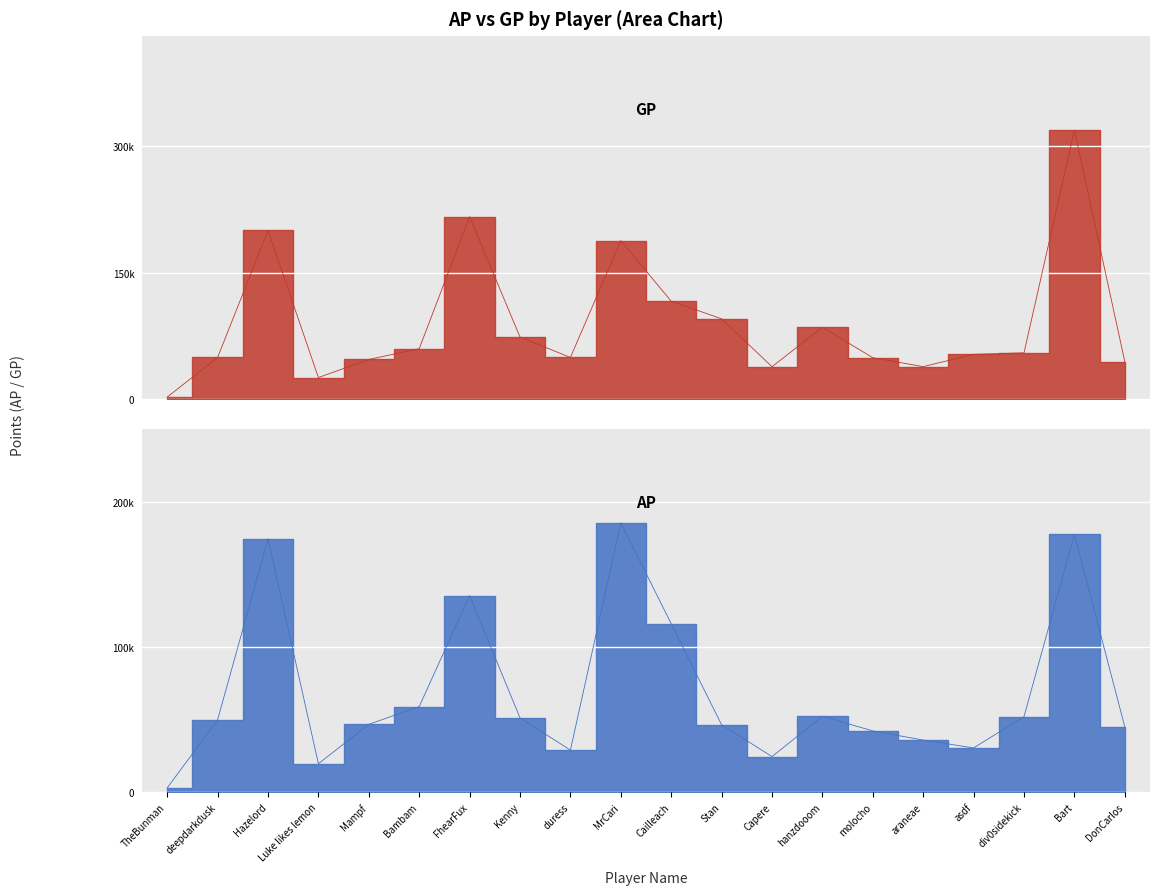

Reading left to right, transcribe all the data shown in this chart.

AP: 2816	49722	174441	19482	46613	58827	135366	51070	28853	185477	115932	46309	24396	52190	42074	35762	30375	51899	177549	44830
GP: 2816	49722	200019	25934	47313	60101	216267	73881	49701	187937	116287	95436	38775	85299	49419	38843	53405	55162	318584	44830